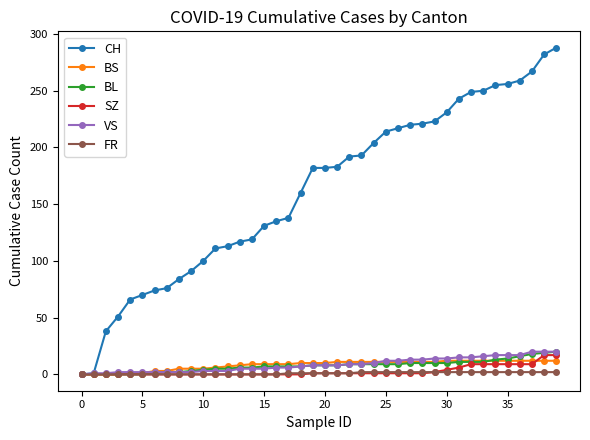

What is the greatest value displayed?

288